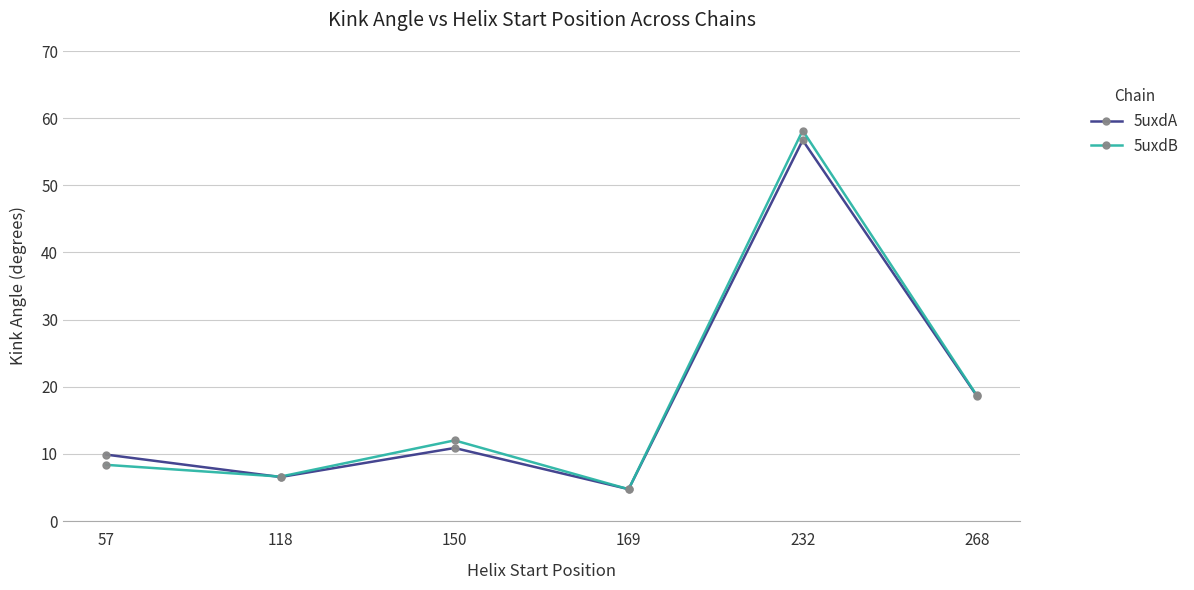

At how many categories does at least one series exceed 14?

2